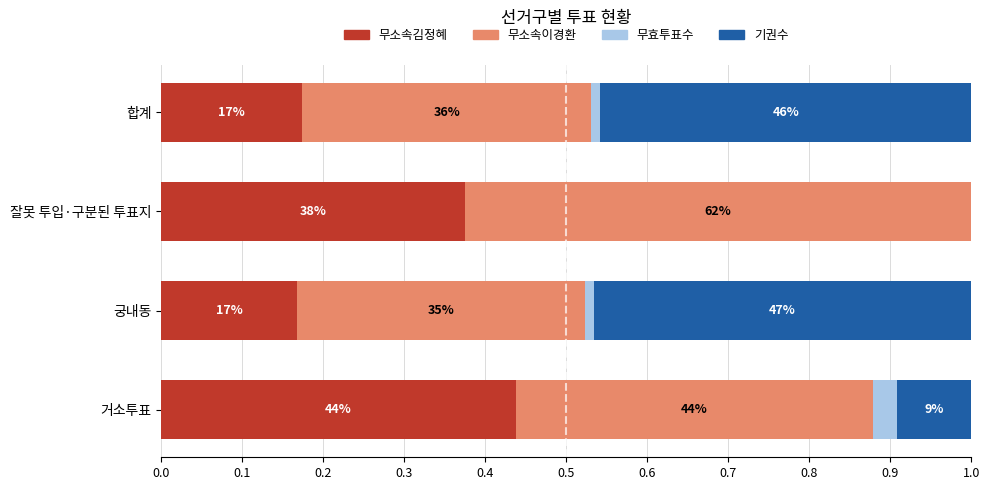

What are all the series names shown in the legend?

무소속김정혜, 무소속이경환, 무효투표수, 기권수